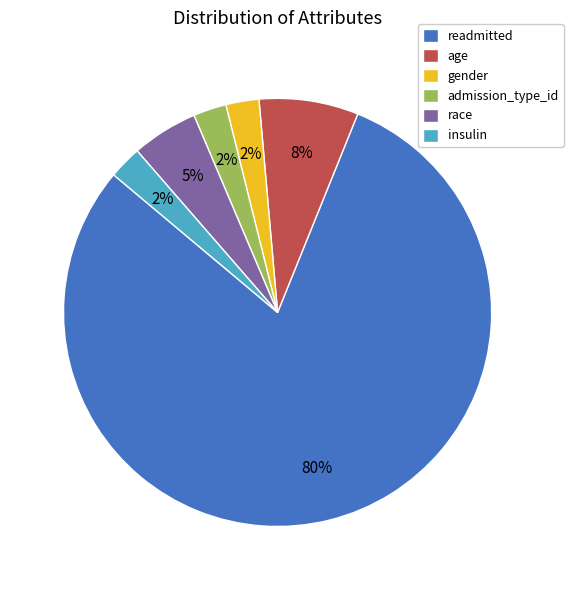

What is the largest slice in the pie chart?

readmitted